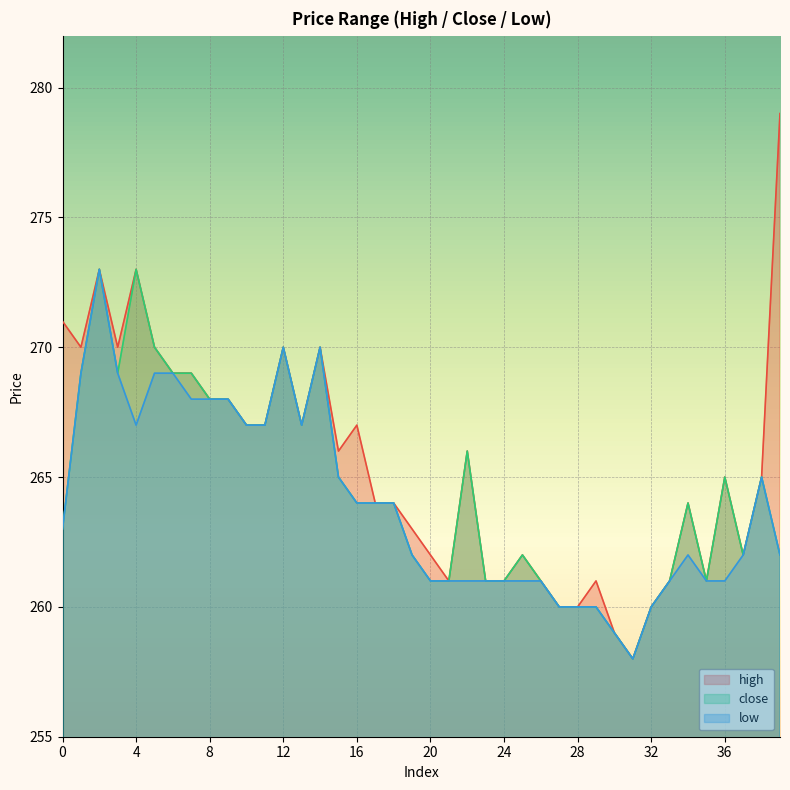

What is the value of the high point at the 26th from the left?

262